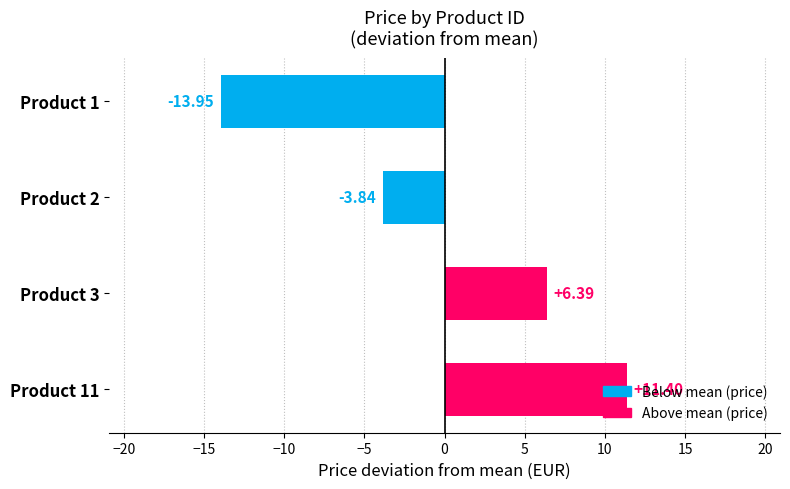

What is the change in value from Product 1 to Product 3?

+20.3